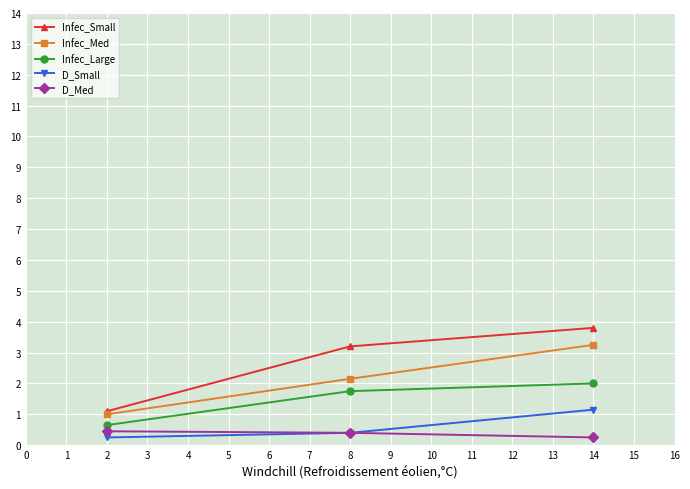

Rank the categories by Infec_Large value from highest to lowest.

14, 8, 2